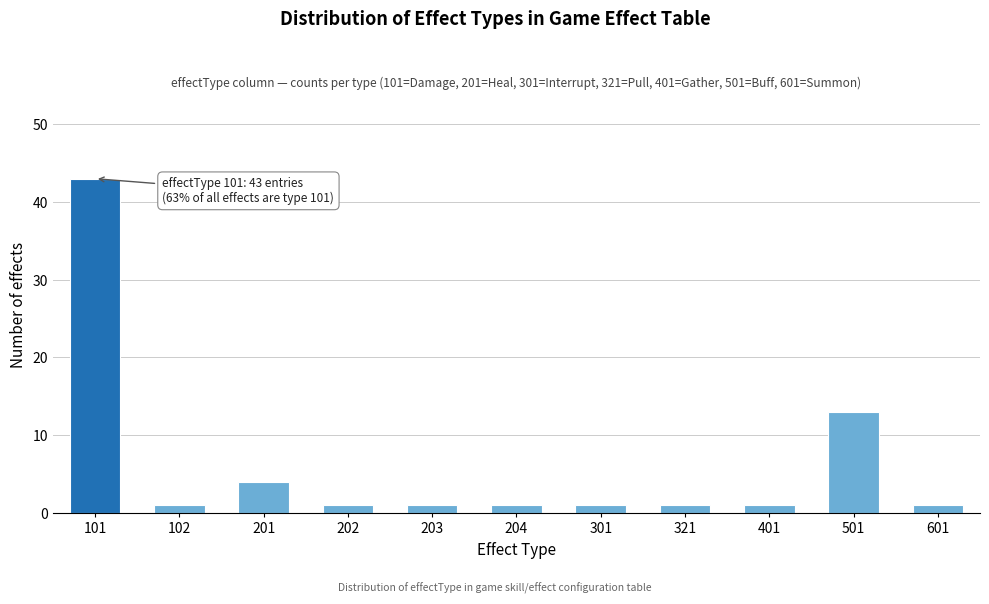

Reading right to left, extract all data points from this chart.

1	13	1	1	1	1	1	1	4	1	43